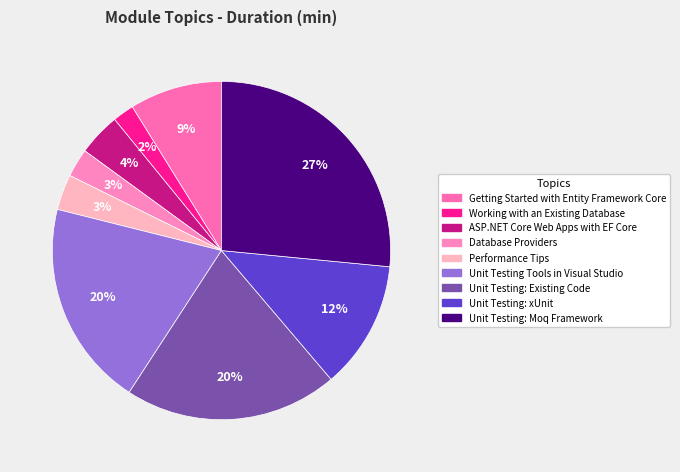

Which slice is the smallest?

Working with an Existing Database